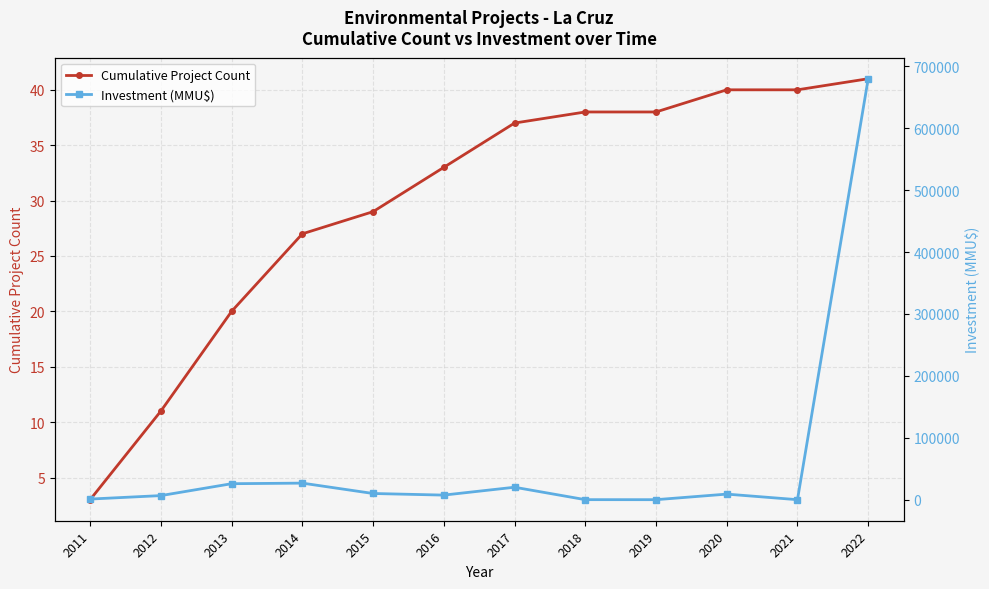

Read the Cumulative Project Count value at 2014, to the nearest 5.

25